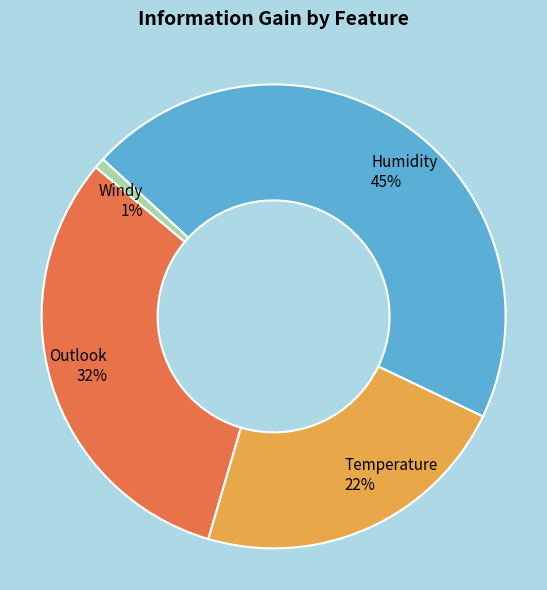

What percentage is the Windy slice, to the nearest percent?

1%